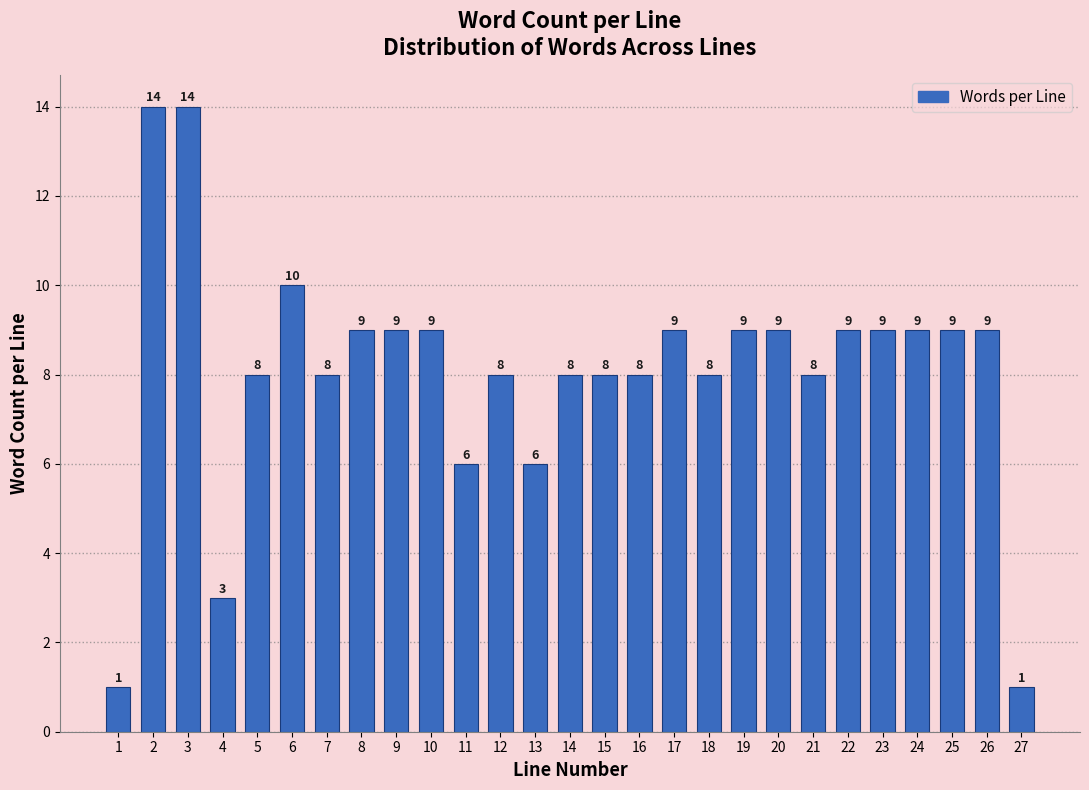

Reading right to left, what are all the values shown in this chart?

1	9	9	9	9	9	8	9	9	8	9	8	8	8	6	8	6	9	9	9	8	10	8	3	14	14	1